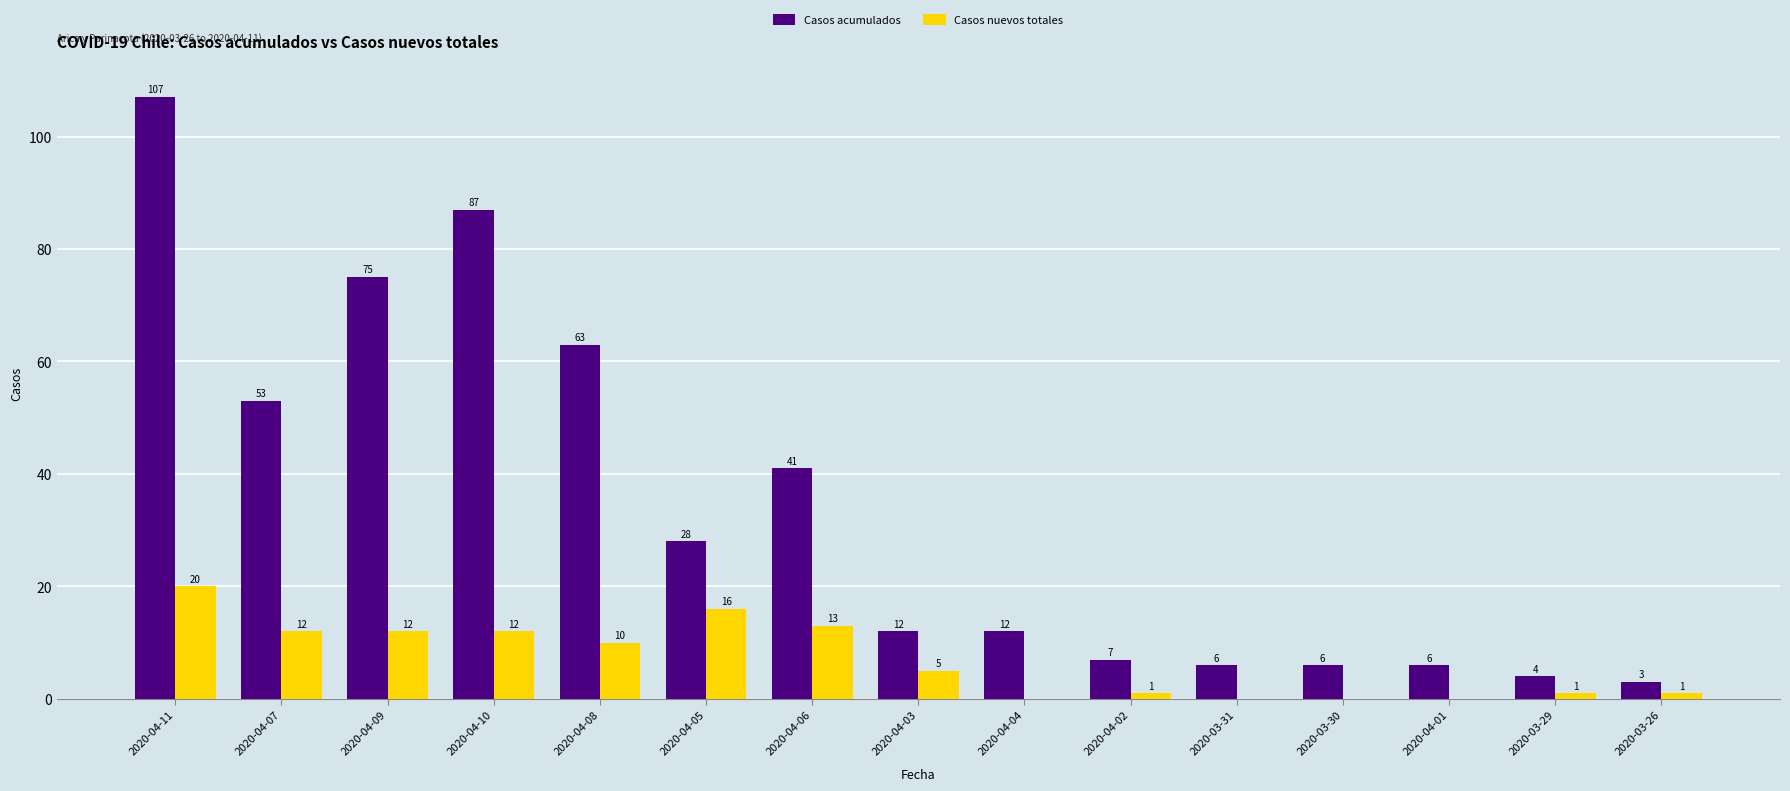

Which series has the largest range (max minus min)?

Casos acumulados